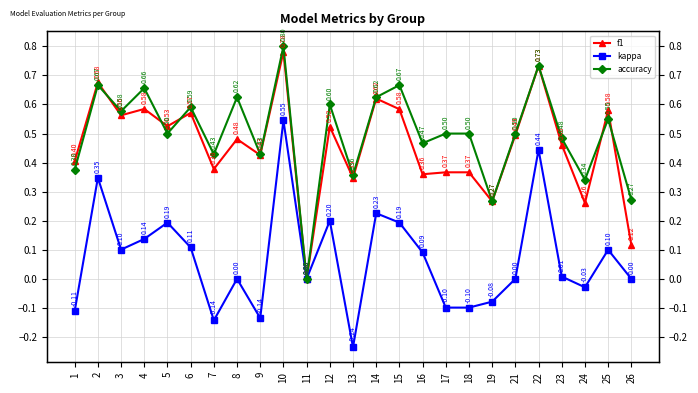

Is this an area chart (filled region under the line)?

No